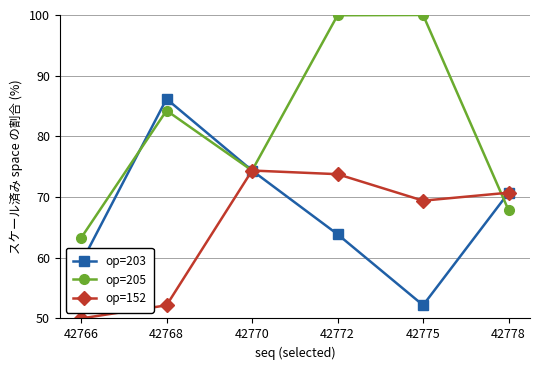

What is the minimum value shown in the chart?

50.0